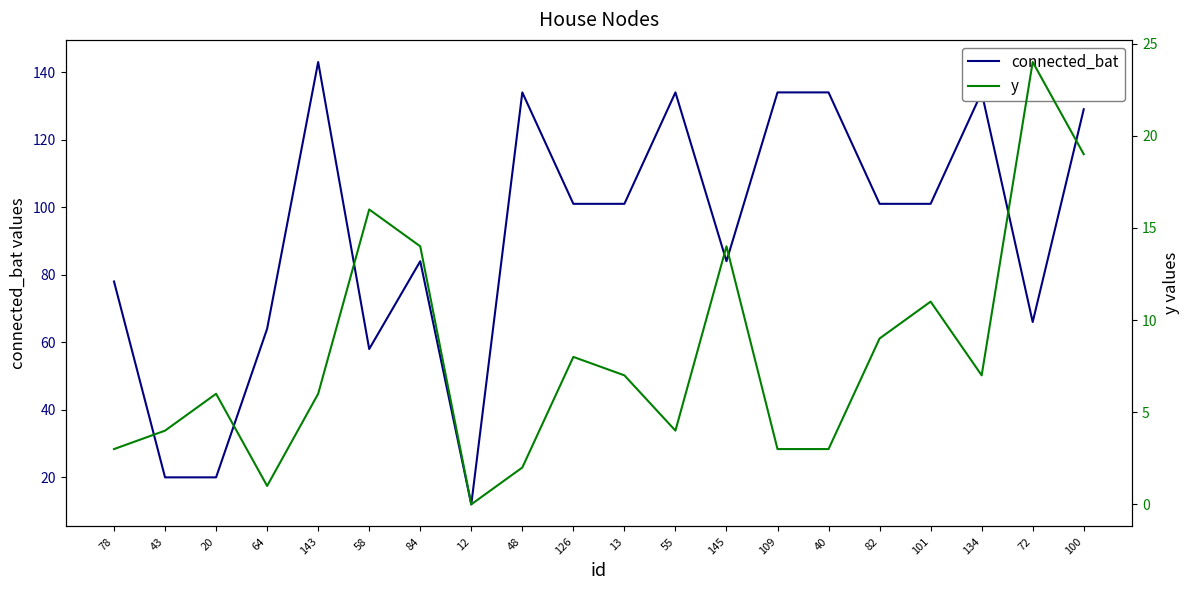

The value of connected_bat at 55 is 134. True or false?

True